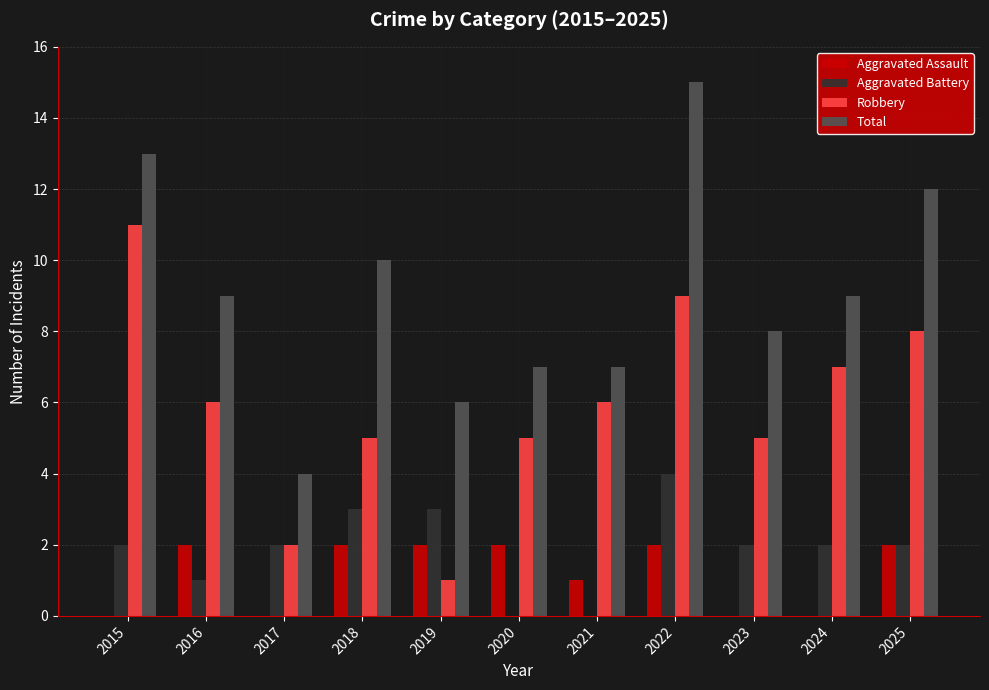

The Aggravated Assault series shows 1 at 2017. True or false?

False